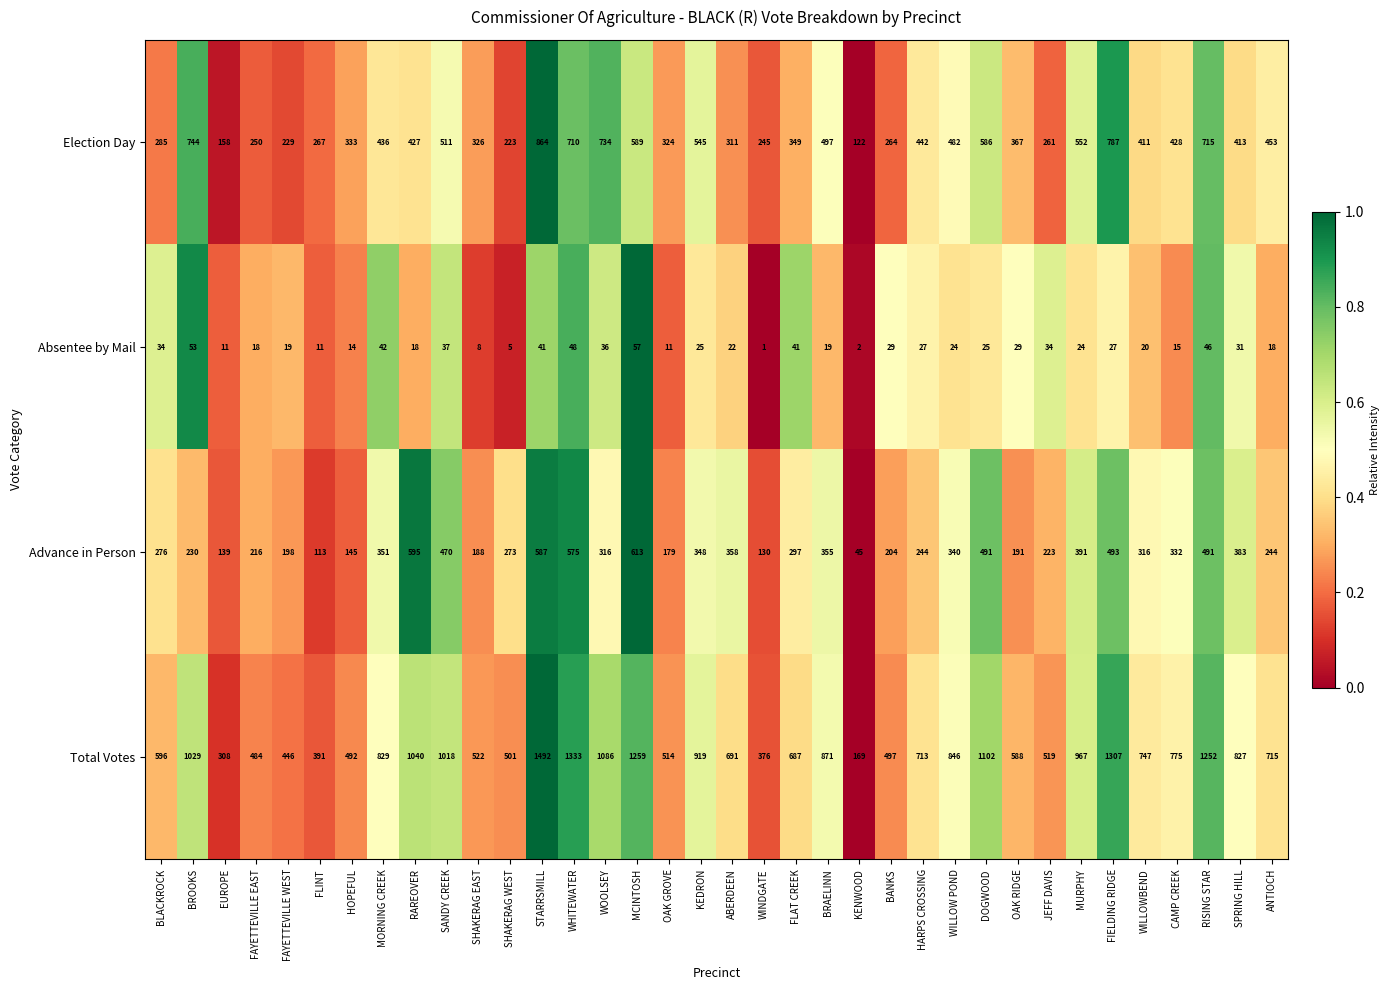

Which series changed the most between WINDGATE and RISING STAR?

Total Votes